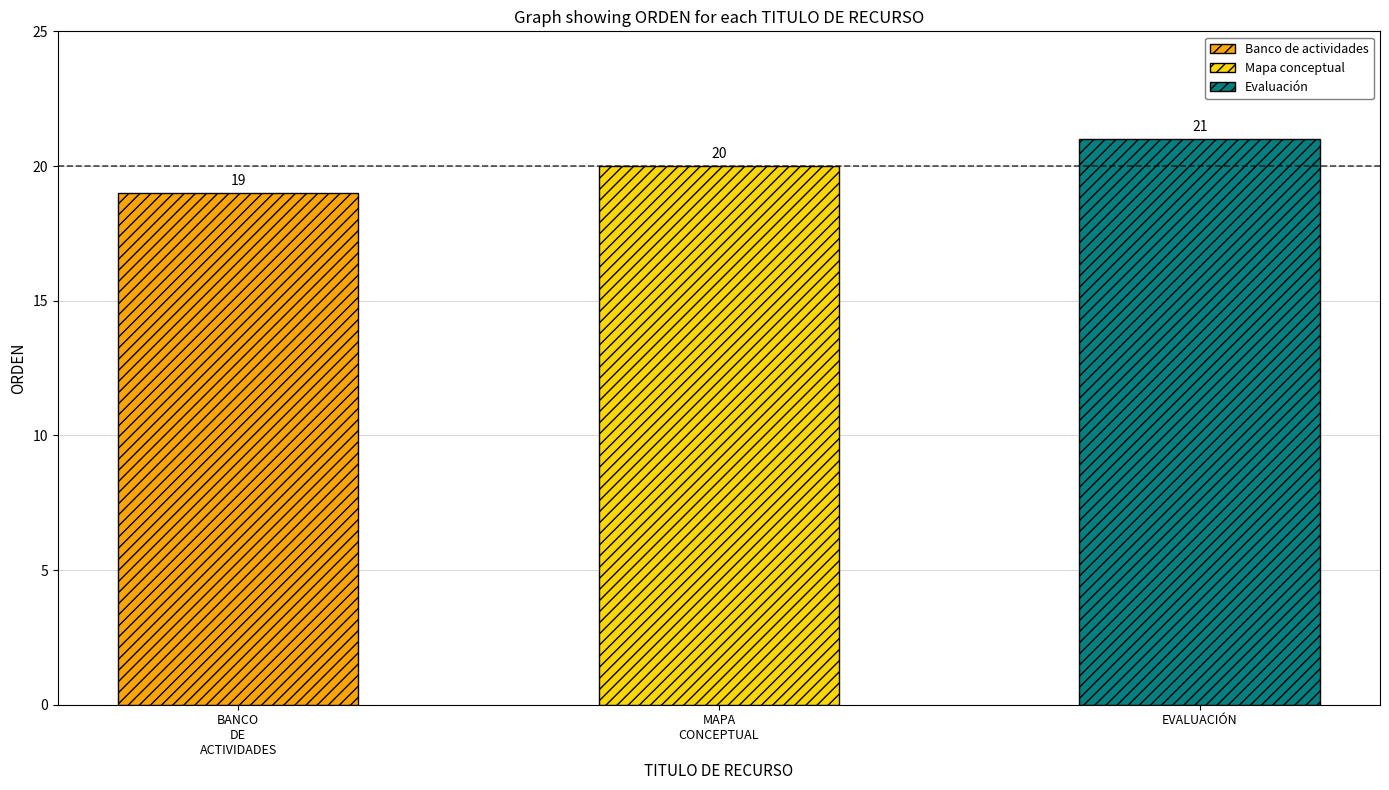

Rank the categories by value from lowest to highest.

Banco de actividades, Mapa conceptual, Evaluación